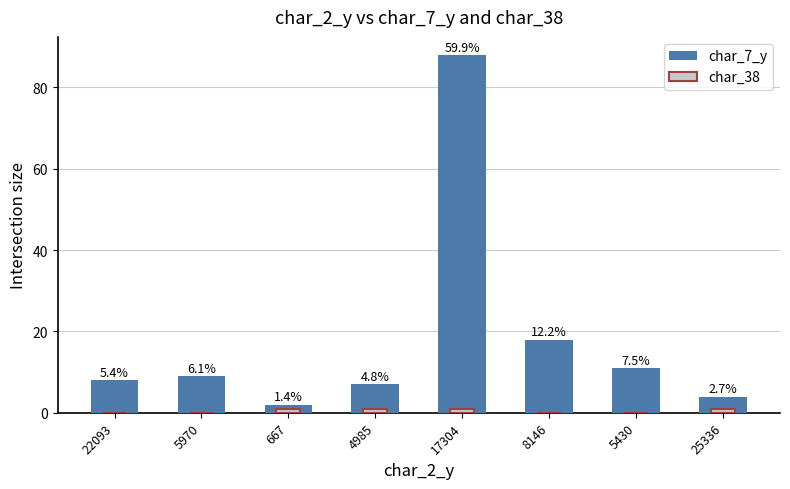

What position from the left is 8146?

6